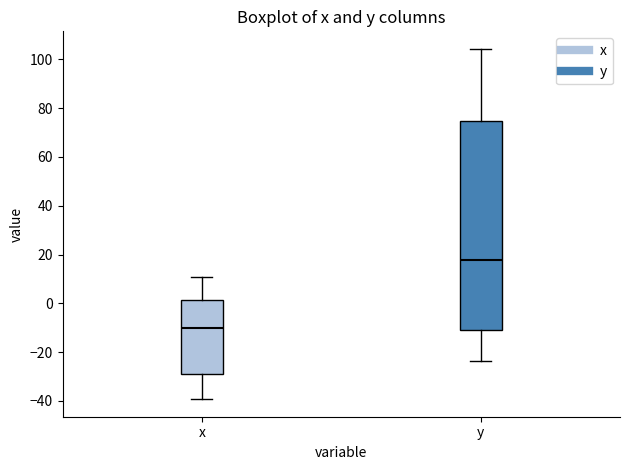

Reading left to right, read every box against the y-axis: the position of its median line, the range the box covers, and the ends of its whiskers. The values are not printed on the chart, so give them approximately, as read against the axis.

x: median -10, box -30 to 2, whiskers -40 to 10
y: median 18, box -10 to 74, whiskers -24 to 104